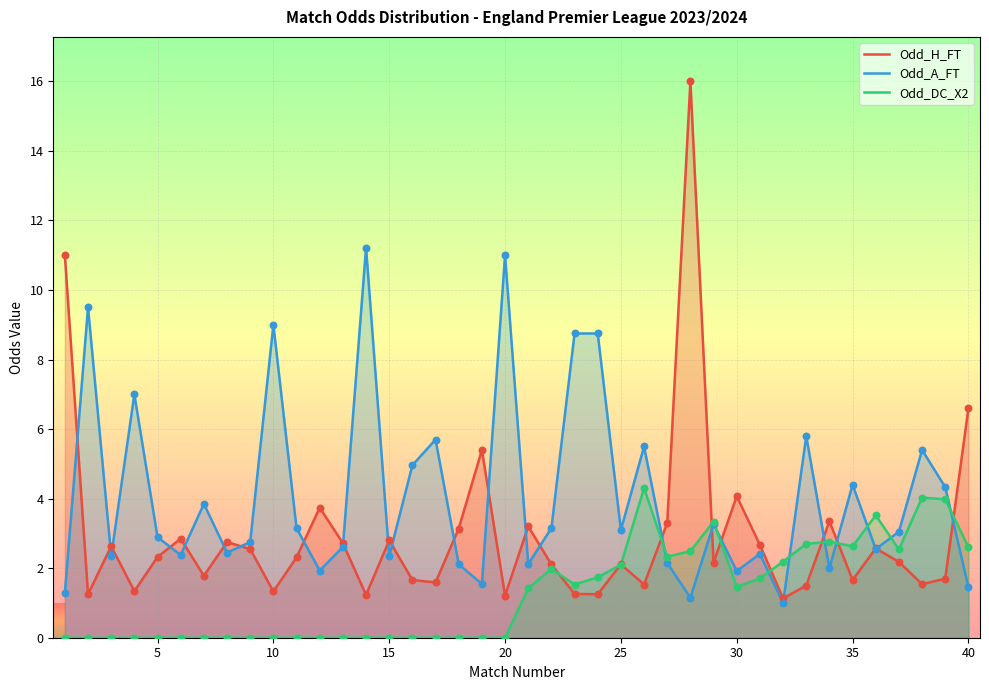

What is the total value across all series at 40?

10.7